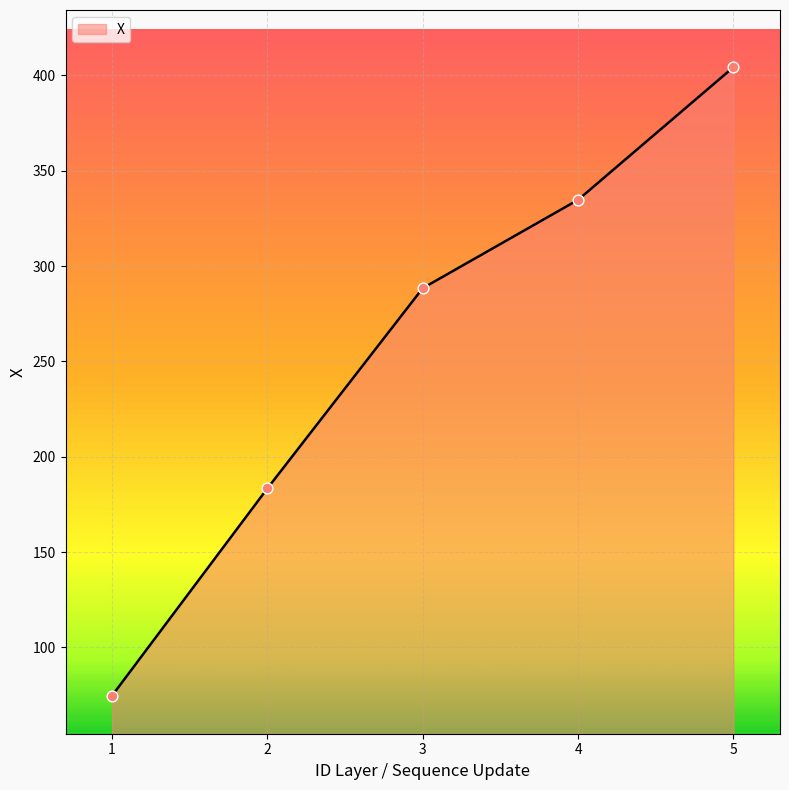

Approximately how many times larger is the value at 5 compared to 1?

5.4